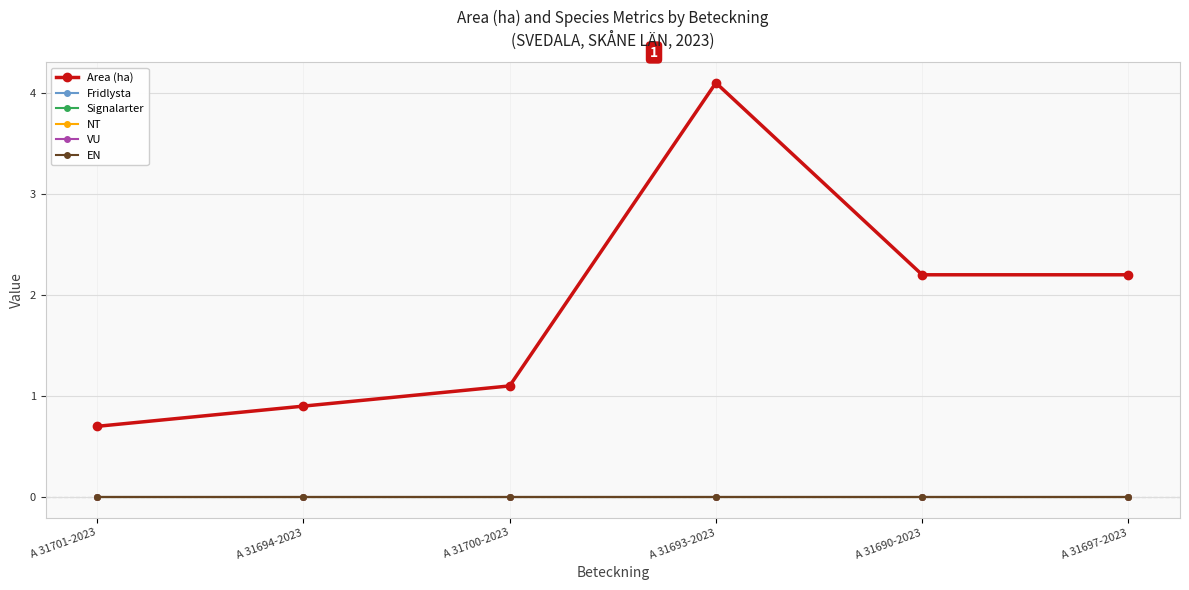

Does the chart have visible grid lines?

Yes